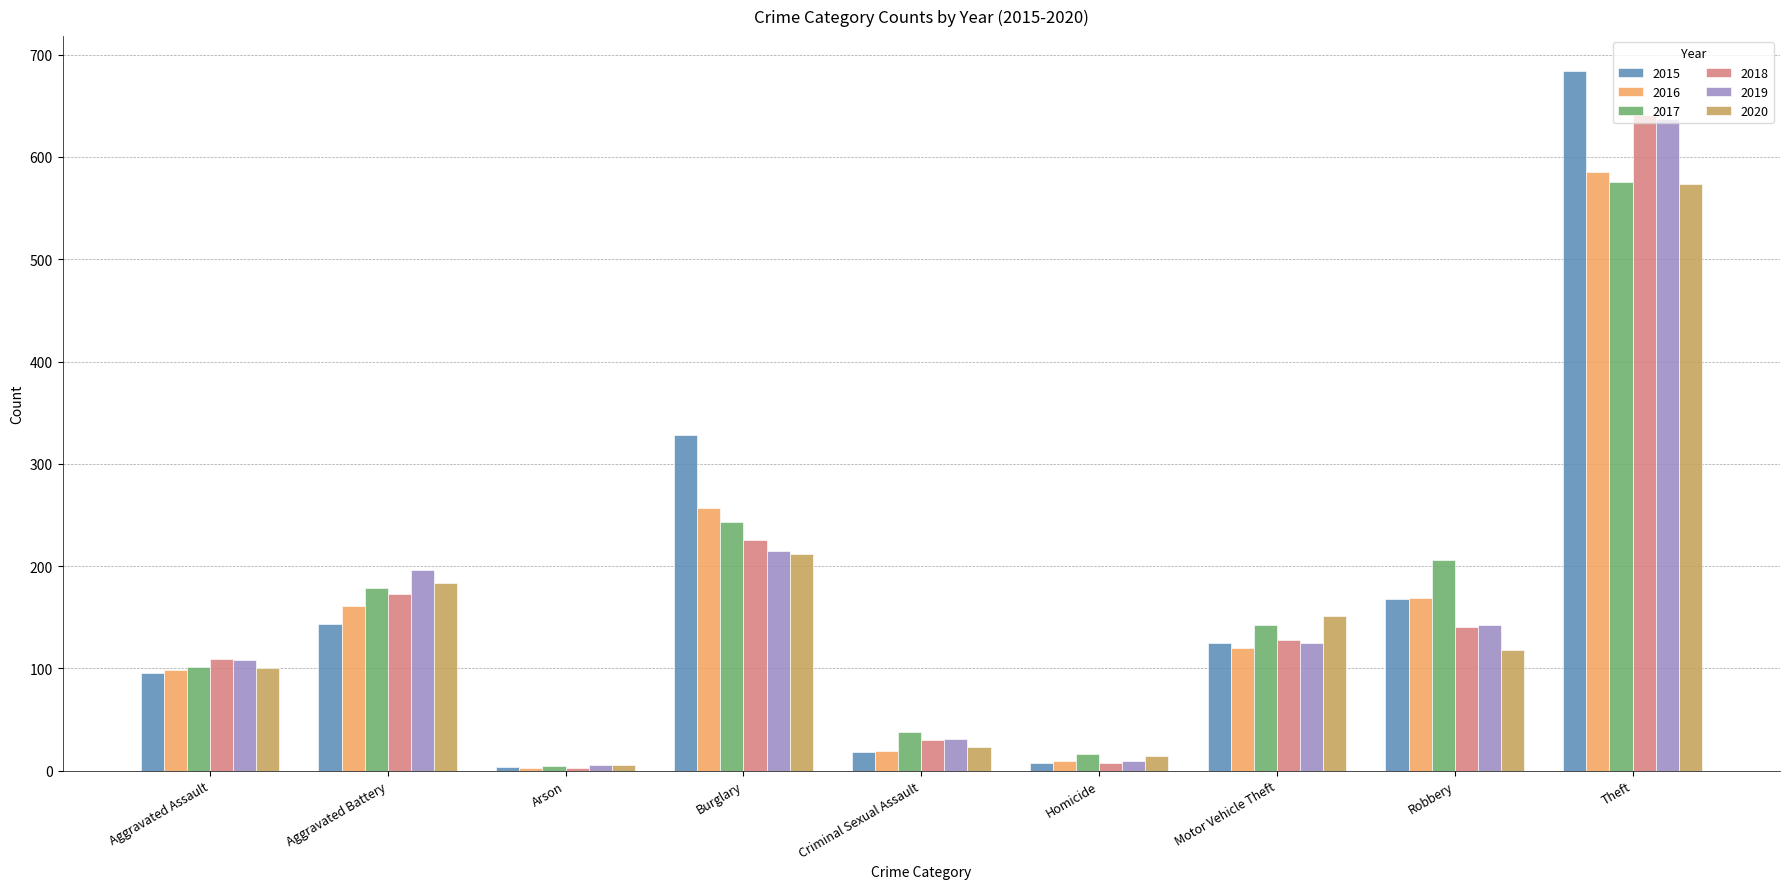

What is the sum of all 2019 values?

1469